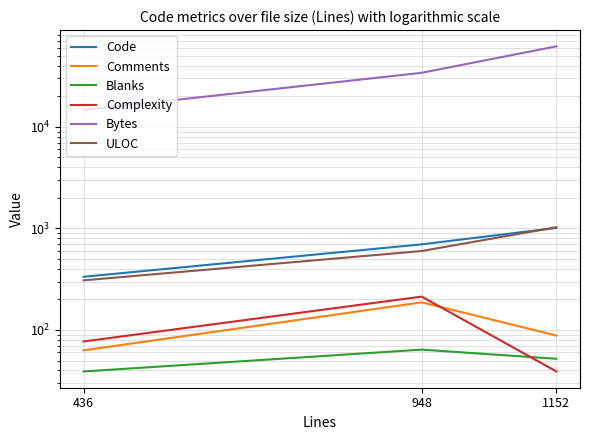

List the series in order of their peak value, highest first.

Bytes, ULOC, Code, Complexity, Comments, Blanks